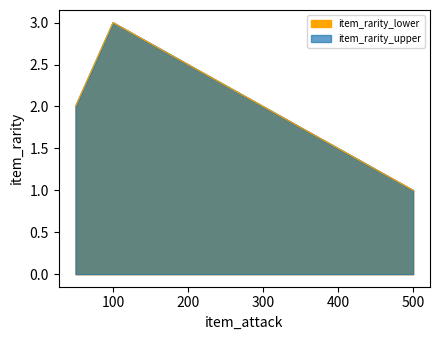

Reading left to right, what are all the values shown in this chart?

50=2	100=3	500=1